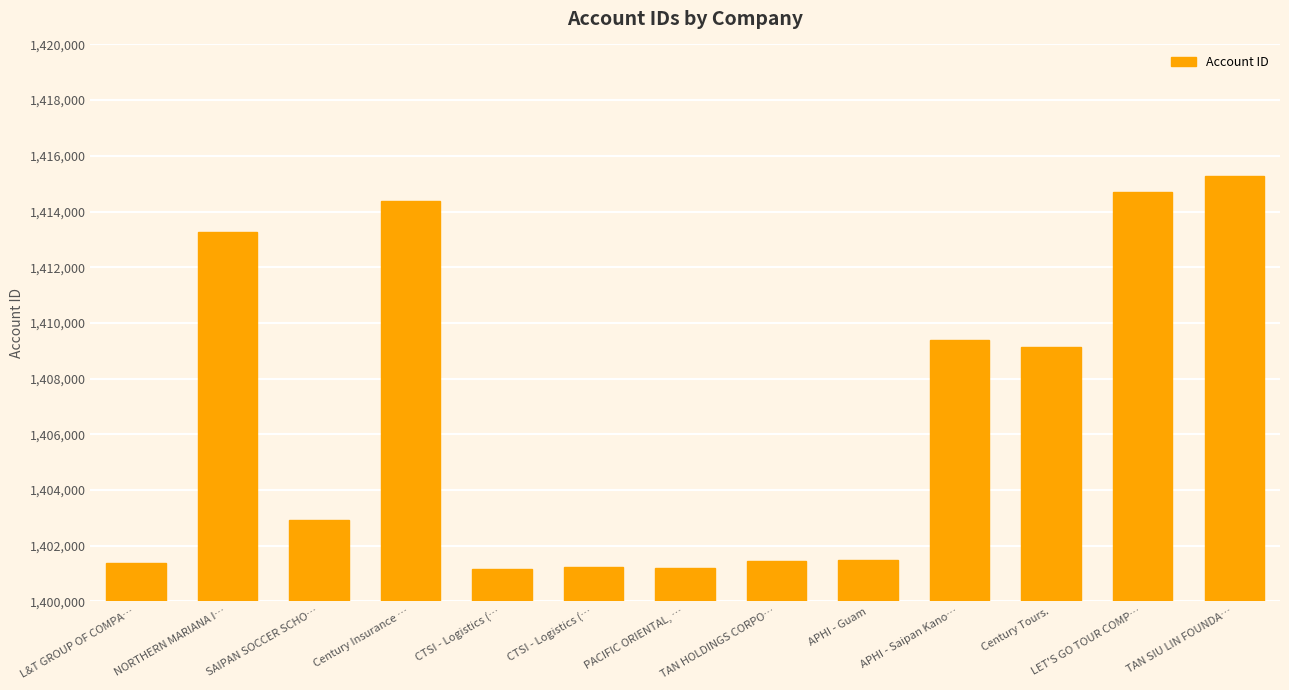

Does the chart contain stacked bars?

No